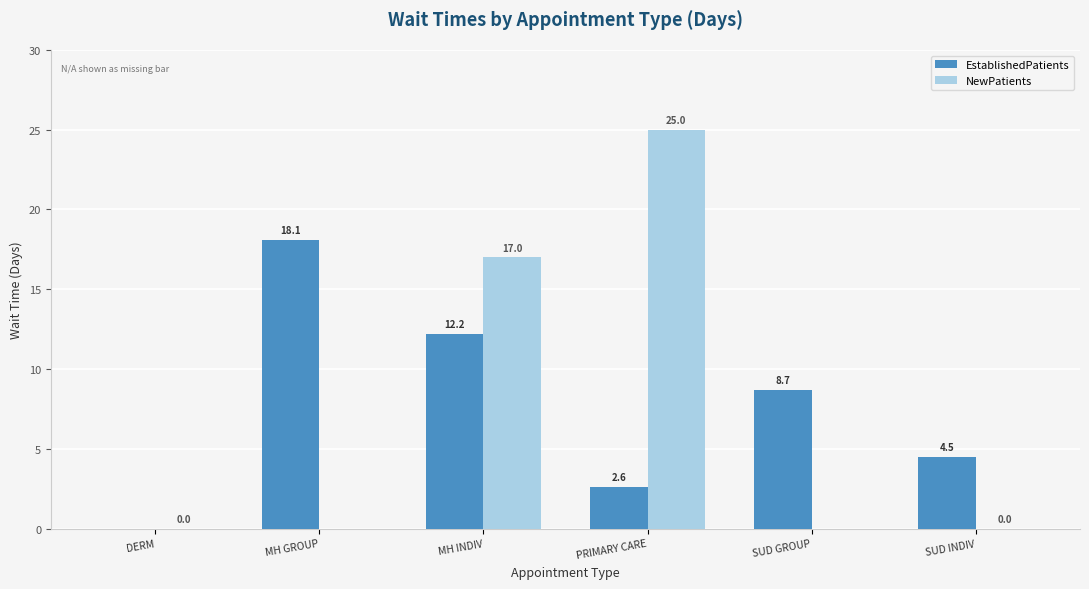

Which has a higher value, PRIMARY CARE or SUD GROUP?

SUD GROUP